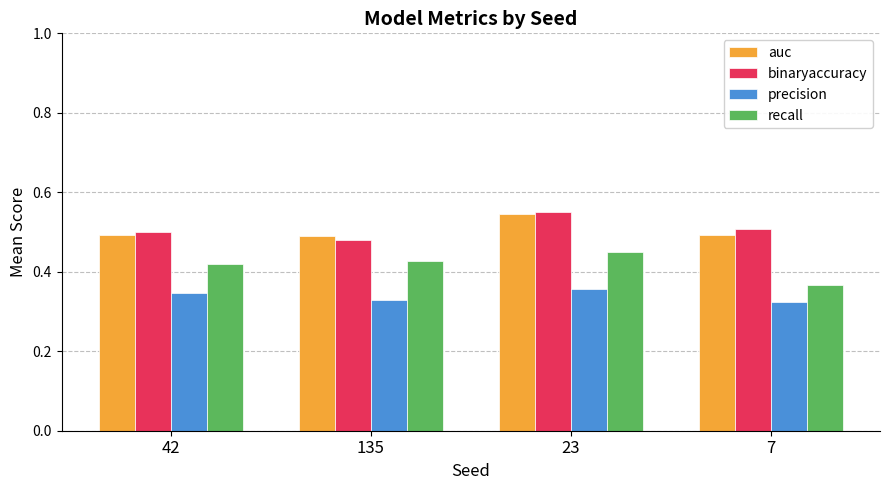

At which category is the sum across all series the highest?

23